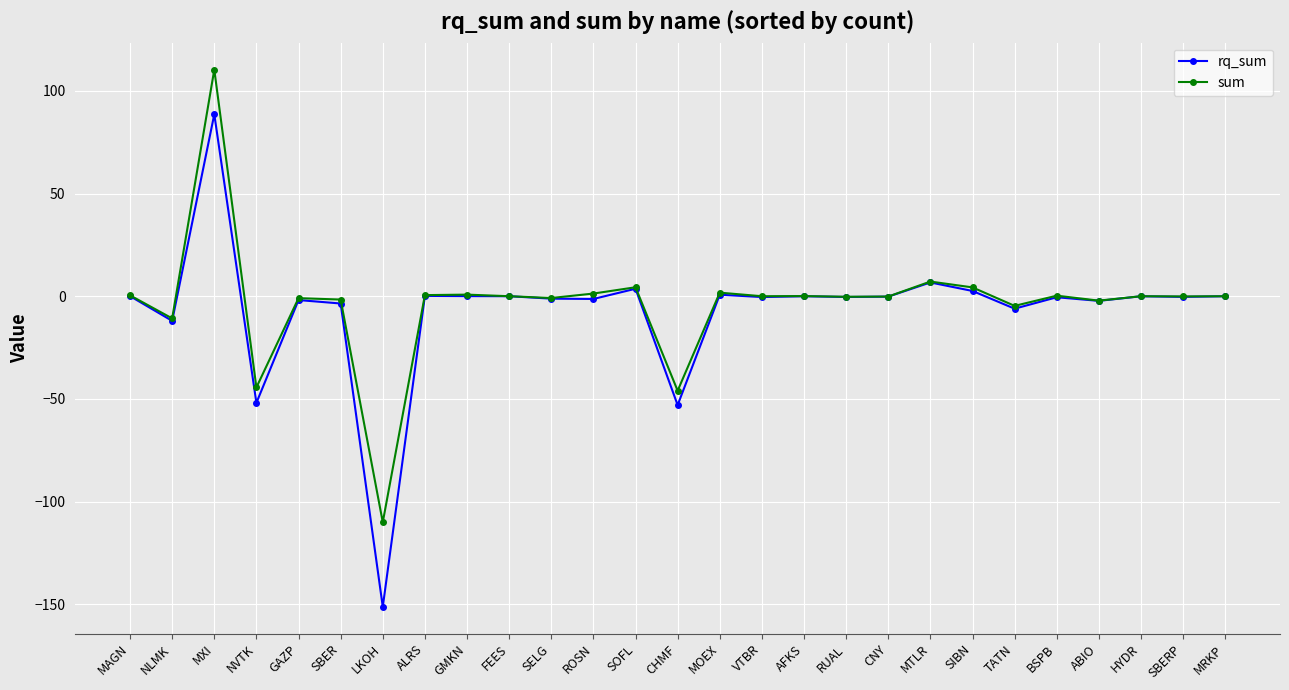

Count the number of data series in this chart.

2